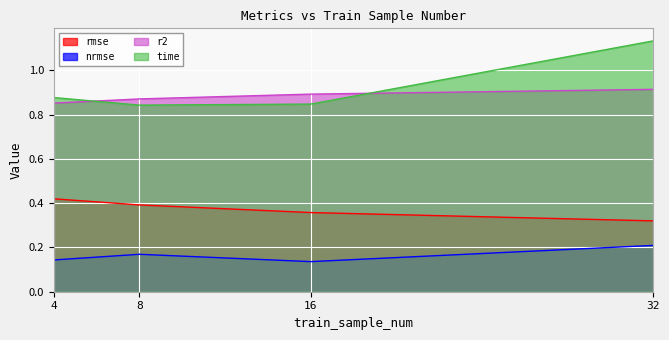

Rank the series at 16 from highest to lowest value.

r2, time, rmse, nrmse